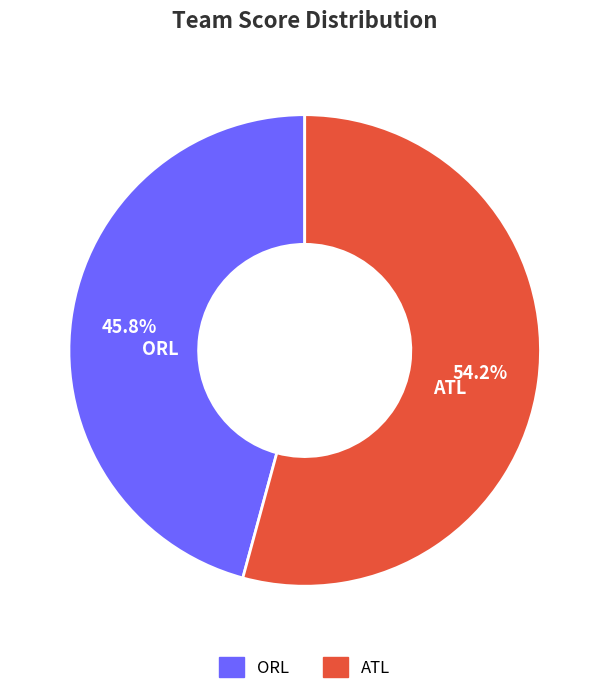

Does any single category account for the majority?

Yes